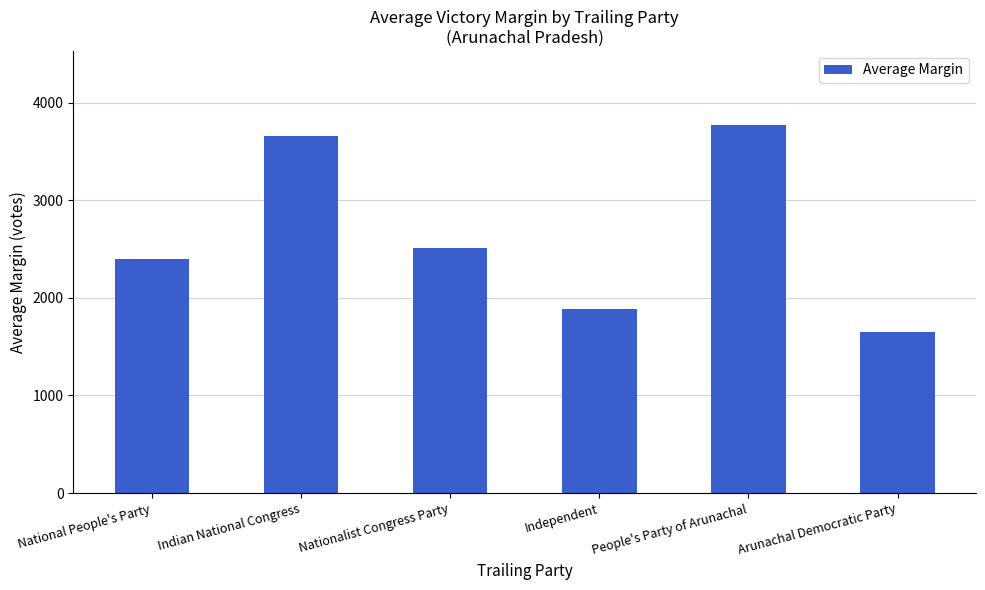

How many bars are there in total?

6